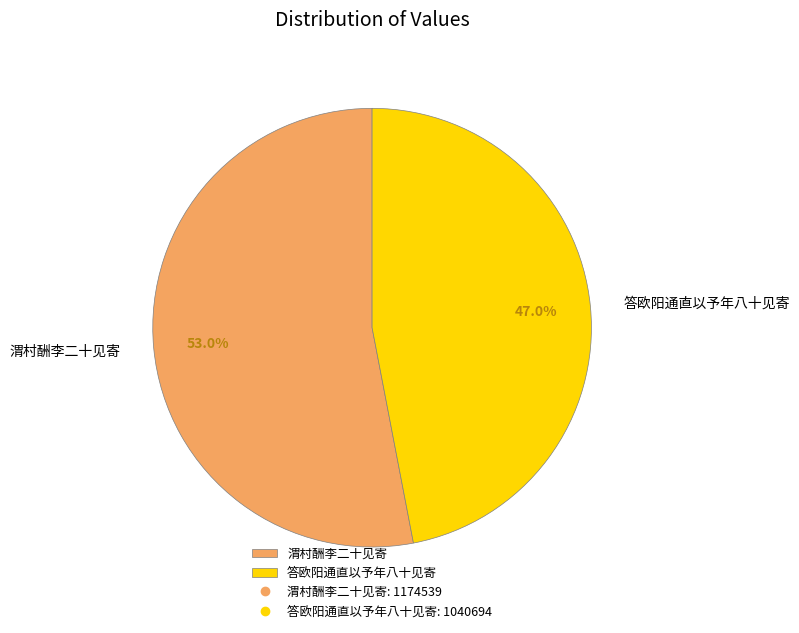

Between 答欧阳通直以予年八十见寄 and 渭村酬李二十见寄, which is larger?

渭村酬李二十见寄